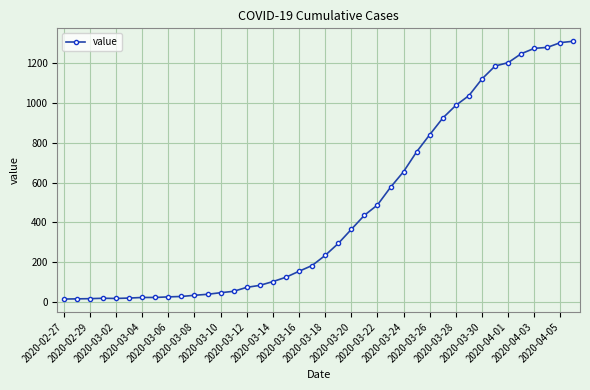

What is the sum of all values?

18591